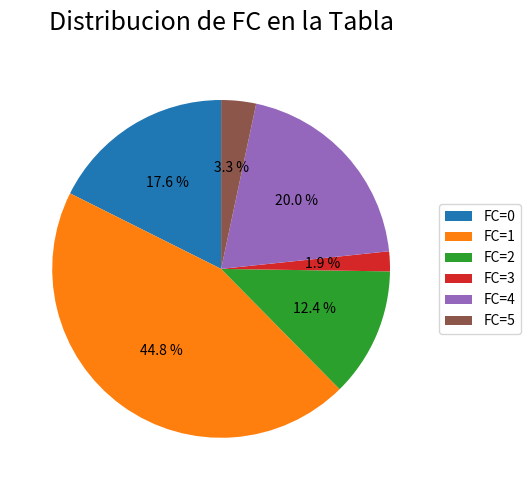

Rank the categories by value from highest to lowest.

FC=1, FC=4, FC=0, FC=2, FC=5, FC=3